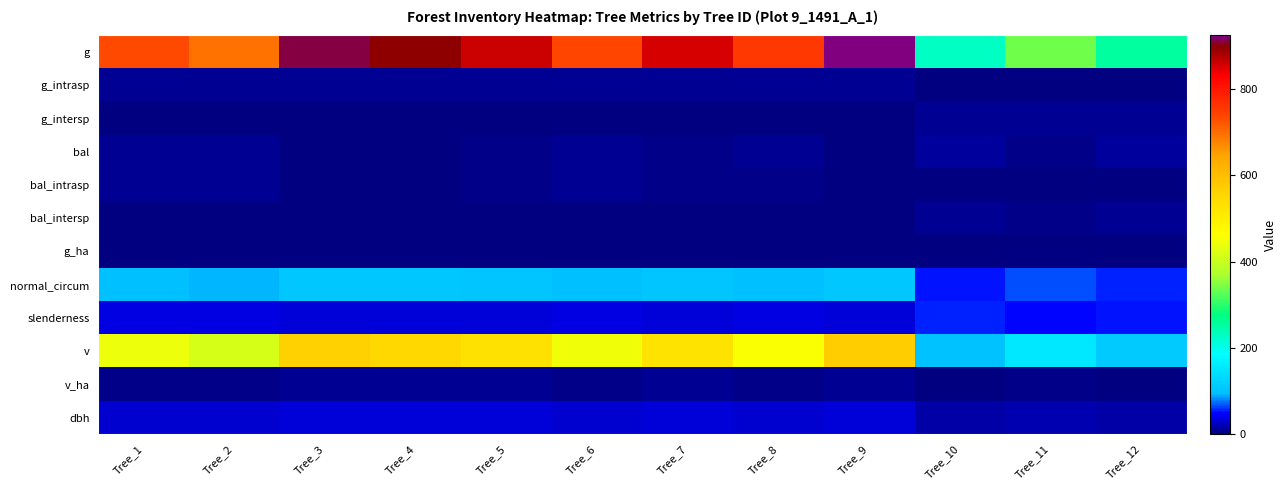

Reading left to right, extract all data points from this chart.

g: Tree_1=733.7	Tree_2=696.0	Tree_3=913.1	Tree_4=895.3	Tree_5=861.0	Tree_6=738.6	Tree_7=854.5	Tree_8=754.5	Tree_9=924.2	Tree_10=229.5	Tree_11=336.0	Tree_12=252.7
g_intrasp: Tree_1=10.4	Tree_2=10.4	Tree_3=10.4	Tree_4=10.4	Tree_5=10.4	Tree_6=10.4	Tree_7=10.4	Tree_8=10.4	Tree_9=10.4	Tree_10=2.6	Tree_11=2.6	Tree_12=2.6
g_intersp: Tree_1=2.6	Tree_2=2.6	Tree_3=2.6	Tree_4=2.6	Tree_5=2.6	Tree_6=2.6	Tree_7=2.6	Tree_8=2.6	Tree_9=2.6	Tree_10=10.4	Tree_11=10.4	Tree_12=10.4
bal: Tree_1=9.5	Tree_2=10.5	Tree_3=1.3	Tree_4=2.6	Tree_5=3.9	Tree_6=8.4	Tree_7=5.1	Tree_8=7.4	Tree_9=0.0	Tree_10=12.3	Tree_11=6.3	Tree_12=11.5
bal_intrasp: Tree_1=8.4	Tree_2=9.4	Tree_3=1.3	Tree_4=2.6	Tree_5=3.9	Tree_6=7.4	Tree_7=5.1	Tree_8=6.3	Tree_9=0.0	Tree_10=1.9	Tree_11=0.0	Tree_12=1.1
bal_intersp: Tree_1=1.1	Tree_2=1.1	Tree_3=0.0	Tree_4=0.0	Tree_5=0.0	Tree_6=1.1	Tree_7=0.0	Tree_8=1.1	Tree_9=0.0	Tree_10=10.4	Tree_11=6.3	Tree_12=10.4
g_ha: Tree_1=1.0	Tree_2=1.0	Tree_3=1.3	Tree_4=1.3	Tree_5=1.2	Tree_6=1.0	Tree_7=1.2	Tree_8=1.1	Tree_9=1.3	Tree_10=0.7	Tree_11=1.1	Tree_12=0.8
normal_circum: Tree_1=96.0	Tree_2=93.5	Tree_3=107.1	Tree_4=106.1	Tree_5=104.0	Tree_6=96.3	Tree_7=103.6	Tree_8=97.4	Tree_9=107.8	Tree_10=53.7	Tree_11=65.0	Tree_12=56.4
slenderness: Tree_1=36.5	Tree_2=37.3	Tree_3=33.6	Tree_4=33.8	Tree_5=34.4	Tree_6=36.4	Tree_7=34.5	Tree_8=36.1	Tree_9=33.4	Tree_10=54.6	Tree_11=48.4	Tree_12=53.0
v: Tree_1=441.9	Tree_2=416.7	Tree_3=563.5	Tree_4=551.3	Tree_5=528.0	Tree_6=445.2	Tree_7=523.5	Tree_8=455.9	Tree_9=571.1	Tree_10=99.3	Tree_11=151.9	Tree_12=110.7
v_ha: Tree_1=6.2	Tree_2=5.9	Tree_3=8.0	Tree_4=7.8	Tree_5=7.5	Tree_6=6.3	Tree_7=7.4	Tree_8=6.5	Tree_9=8.1	Tree_10=3.2	Tree_11=4.8	Tree_12=3.5
dbh: Tree_1=30.6	Tree_2=29.8	Tree_3=34.1	Tree_4=33.8	Tree_5=33.1	Tree_6=30.7	Tree_7=33.0	Tree_8=31.0	Tree_9=34.3	Tree_10=17.1	Tree_11=20.7	Tree_12=17.9